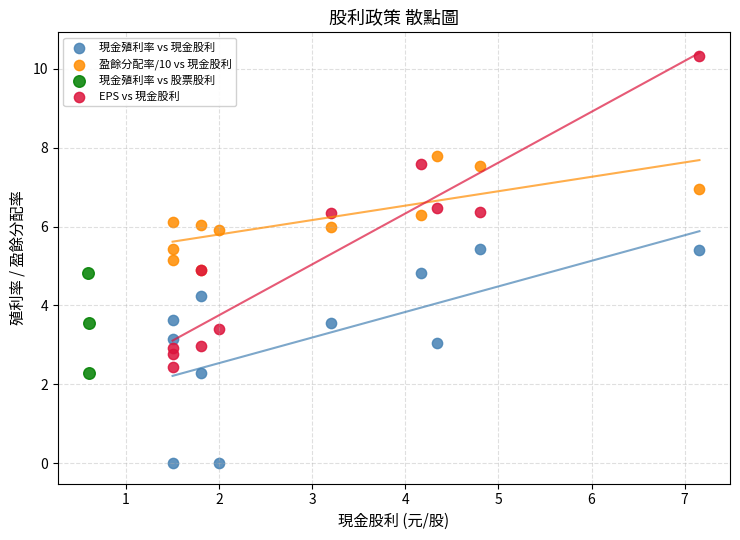

Which series has the widest spread of Y values?

EPS vs 現金股利